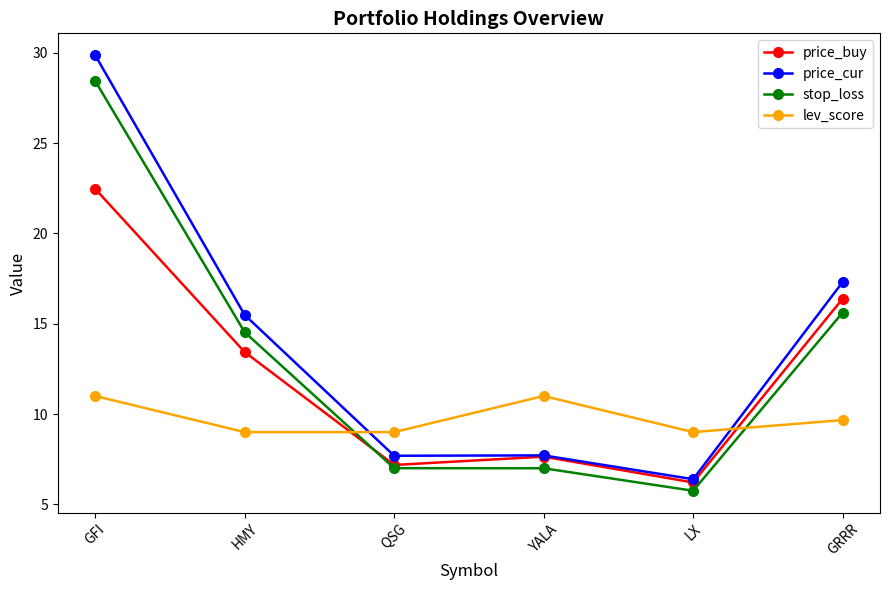

At which category is the sum across all series the highest?

GFI